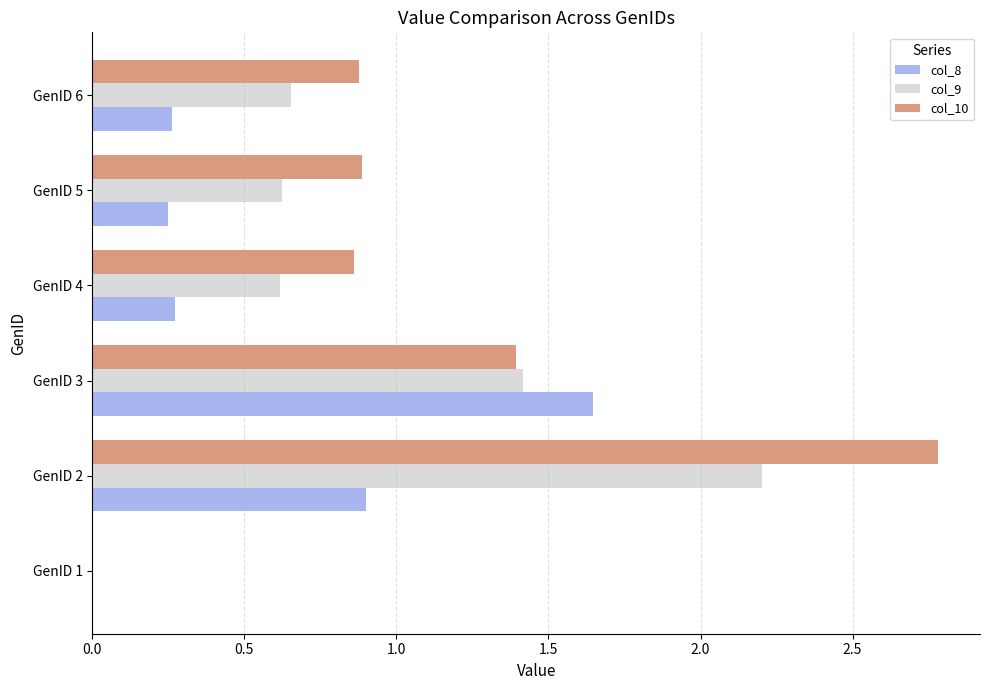

Is the value of col_8 at GenID 3 greater than the value of col_10 at GenID 1?

Yes